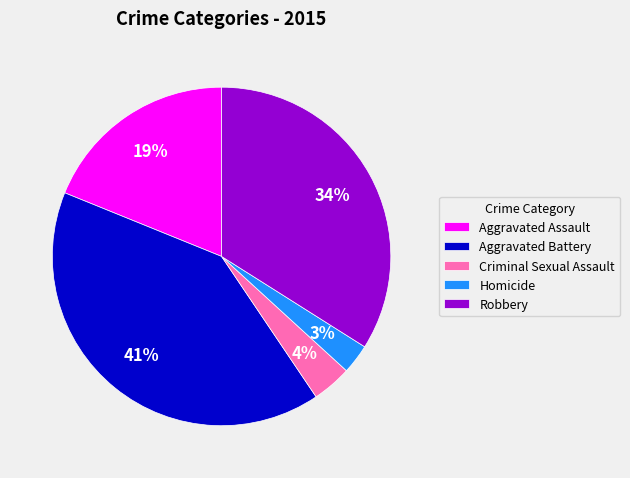

What percentage is the Aggravated Assault slice, to the nearest percent?

19%